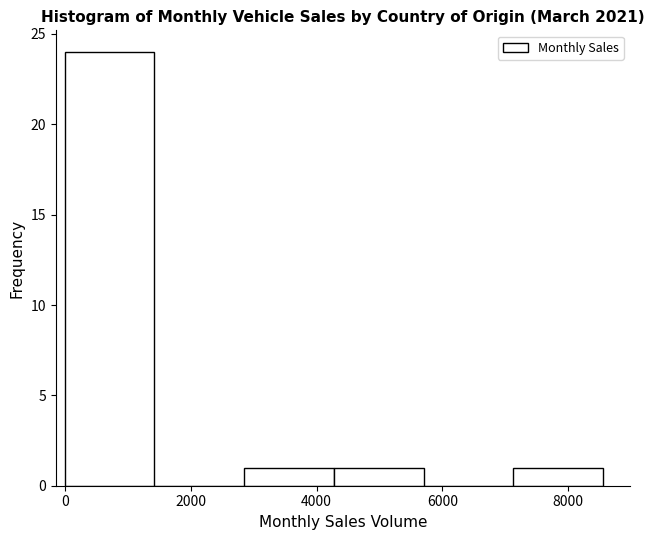

Reading left to right, list every bar in this chart as the range it spans on the x-axis followed by its height. Neither the bar edges nor the heights are printed on the chart, so give them approximately, as read against the axes.

0 to 1400: 24
1400 to 2800: 0
2800 to 4200: 1
4200 to 5800: 1
5800 to 7200: 0
7200 to 8600: 1